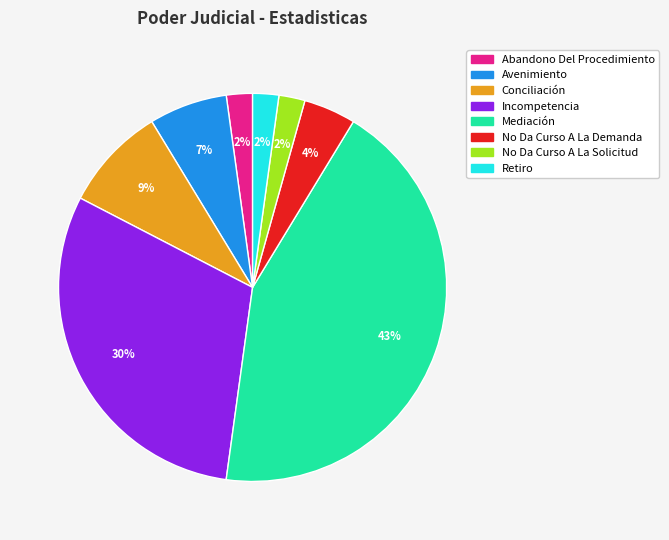

Does Incompetencia account for over 50% of the chart?

No